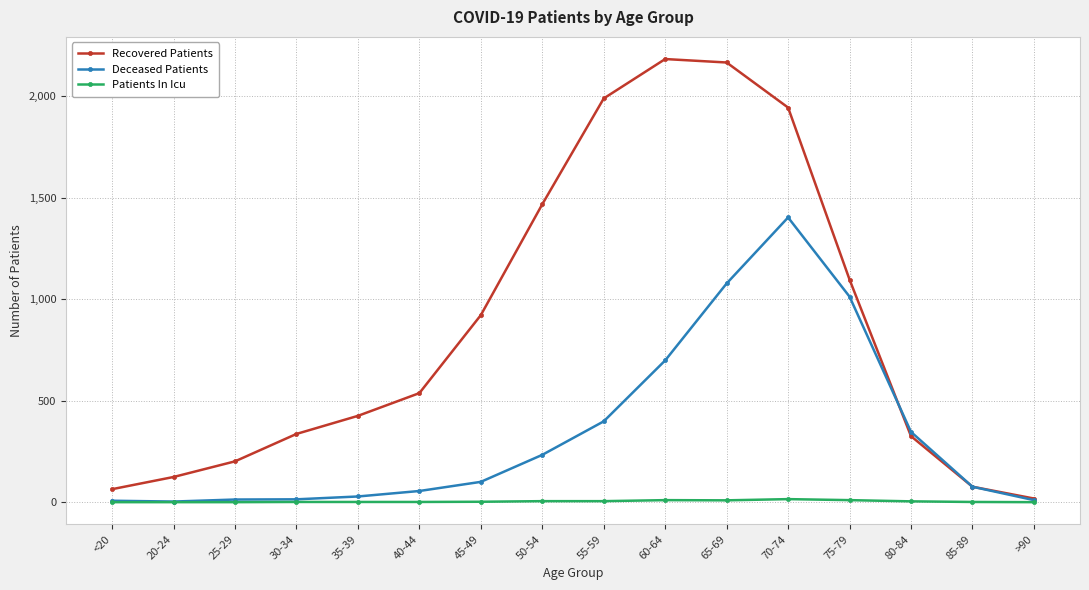

Rank the series at 45-49 from lowest to highest value.

Patients In Icu, Deceased Patients, Recovered Patients